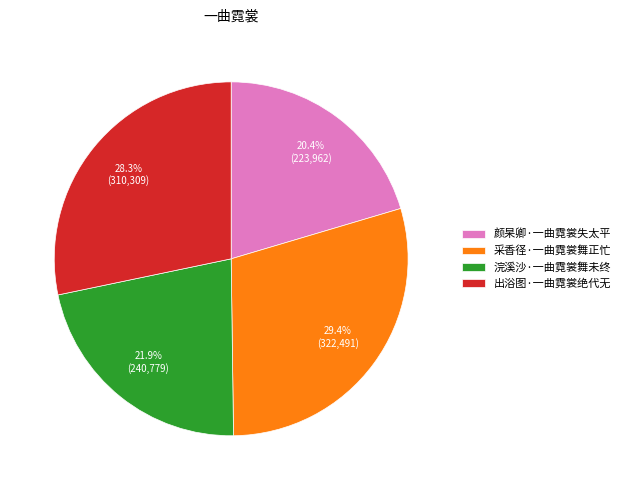

To the nearest percent, what percentage of the pie is 出浴图·一曲霓裳绝代无?

28%